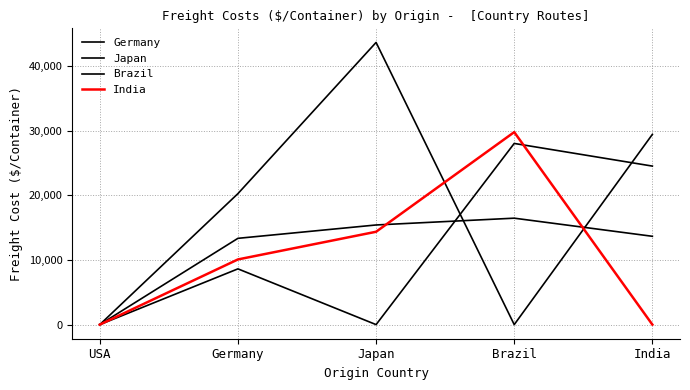

Reading left to right, what are all the values shown in this chart?

Germany: USA=0	Germany=13335	Japan=15400	Brazil=16450	India=13650
Japan: USA=0	Germany=8617	Japan=0	Brazil=28000	India=24500
Brazil: USA=0	Germany=20244	Japan=43610	Brazil=0	India=29400
India: USA=0	Germany=10073	Japan=14350	Brazil=29750	India=0